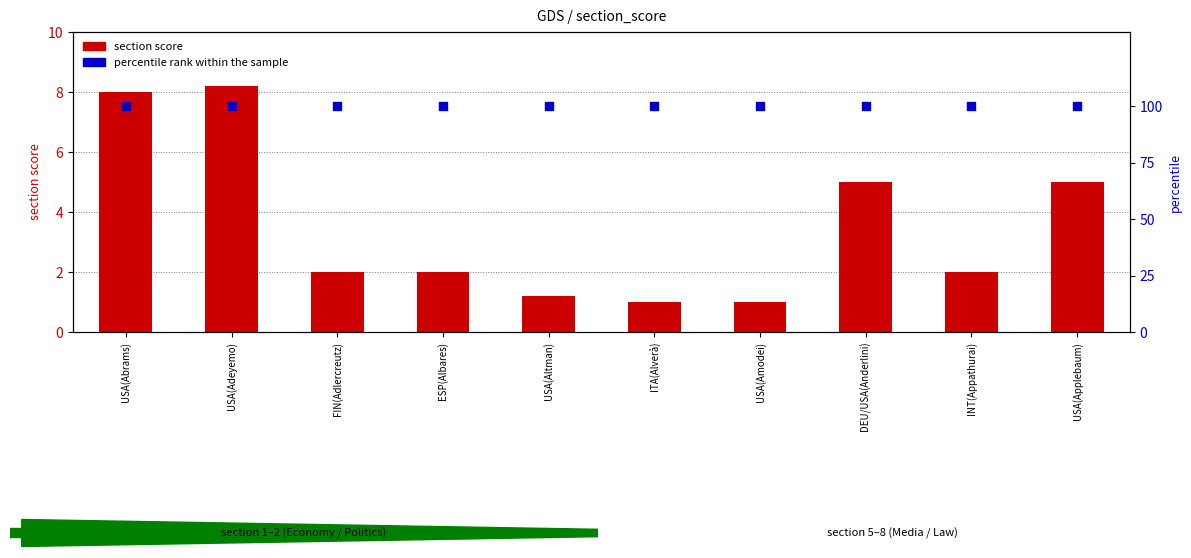

Which series contains the highest Y value?

percentile rank within the sample